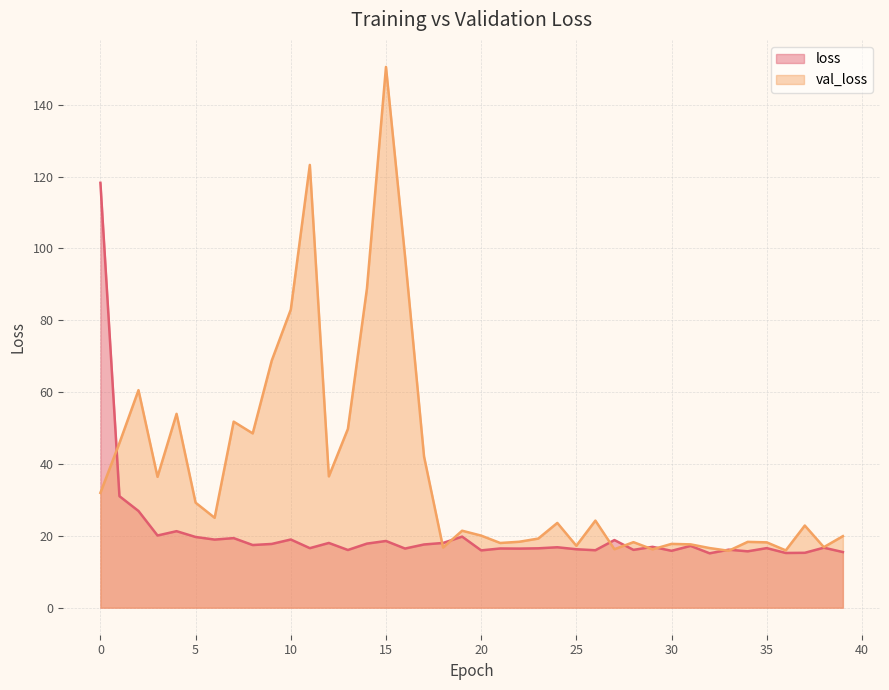

How many values in the loss series are below 16?

8